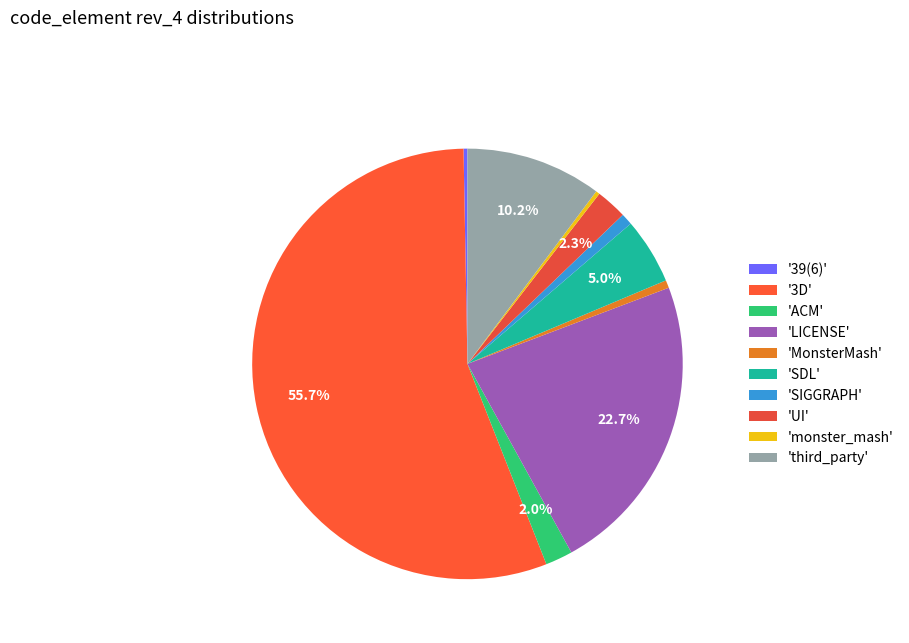

How many slices are in this pie chart?

10